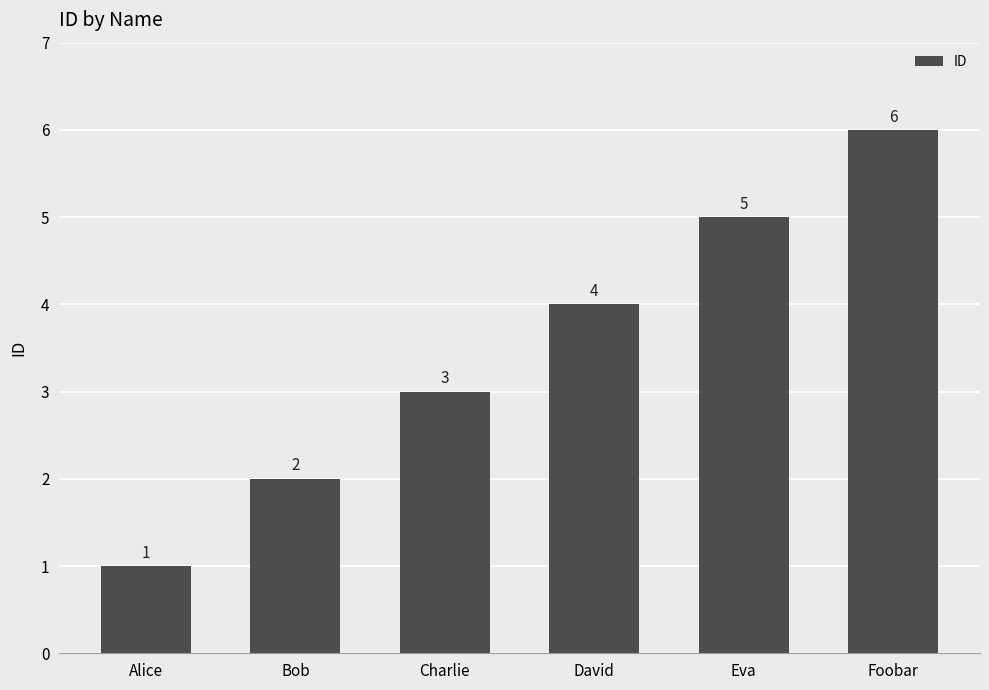

Is it true that the value at Foobar is 2?

False